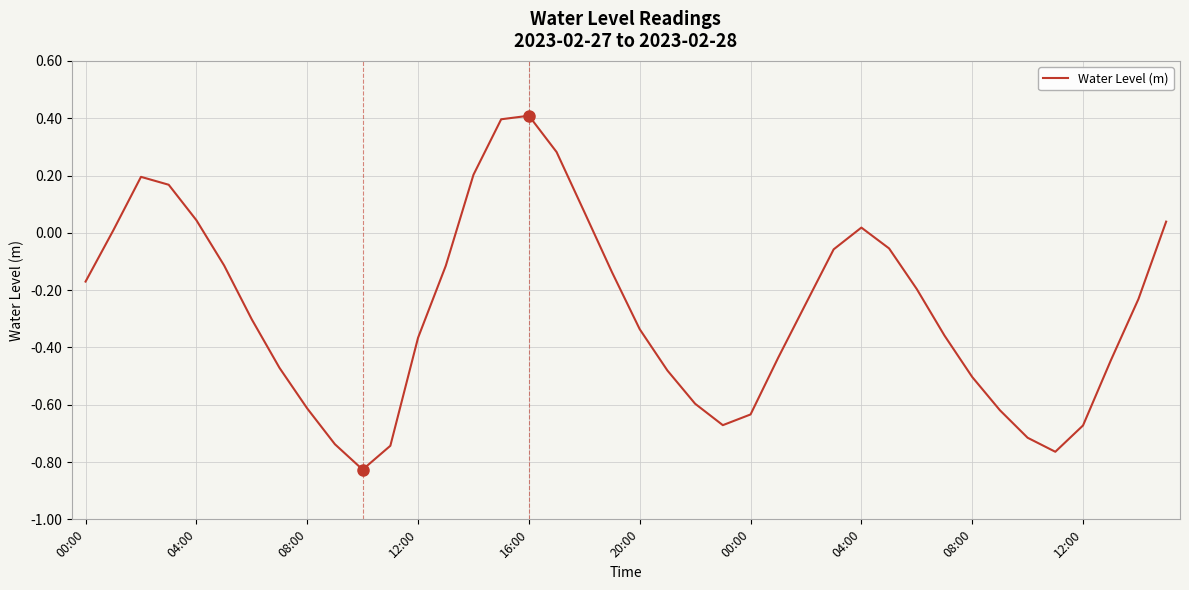

How many values are below zero?

29